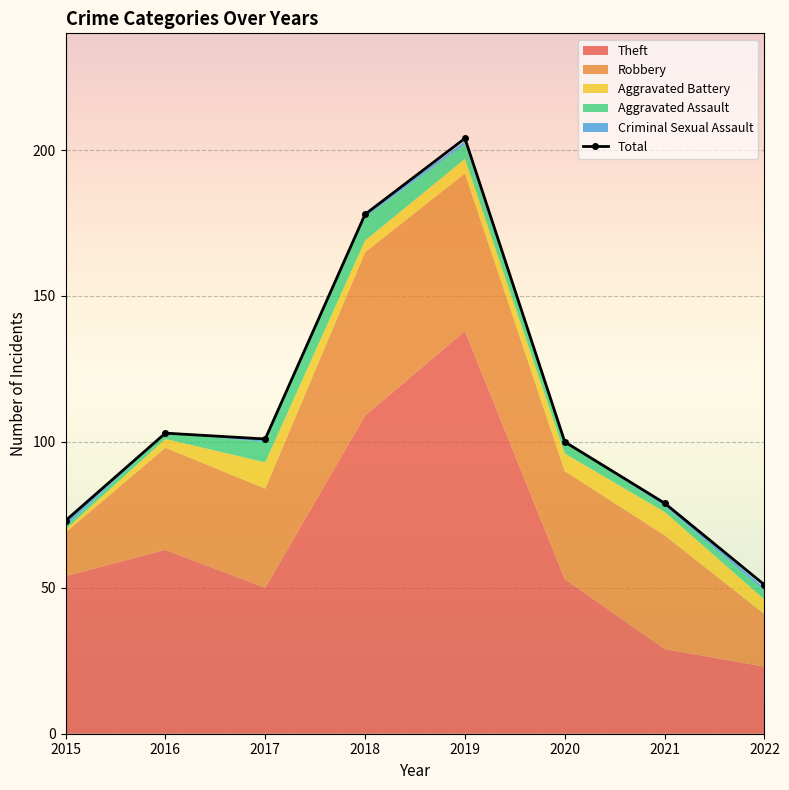

What is the difference between the values at 2017 and 2021?

22